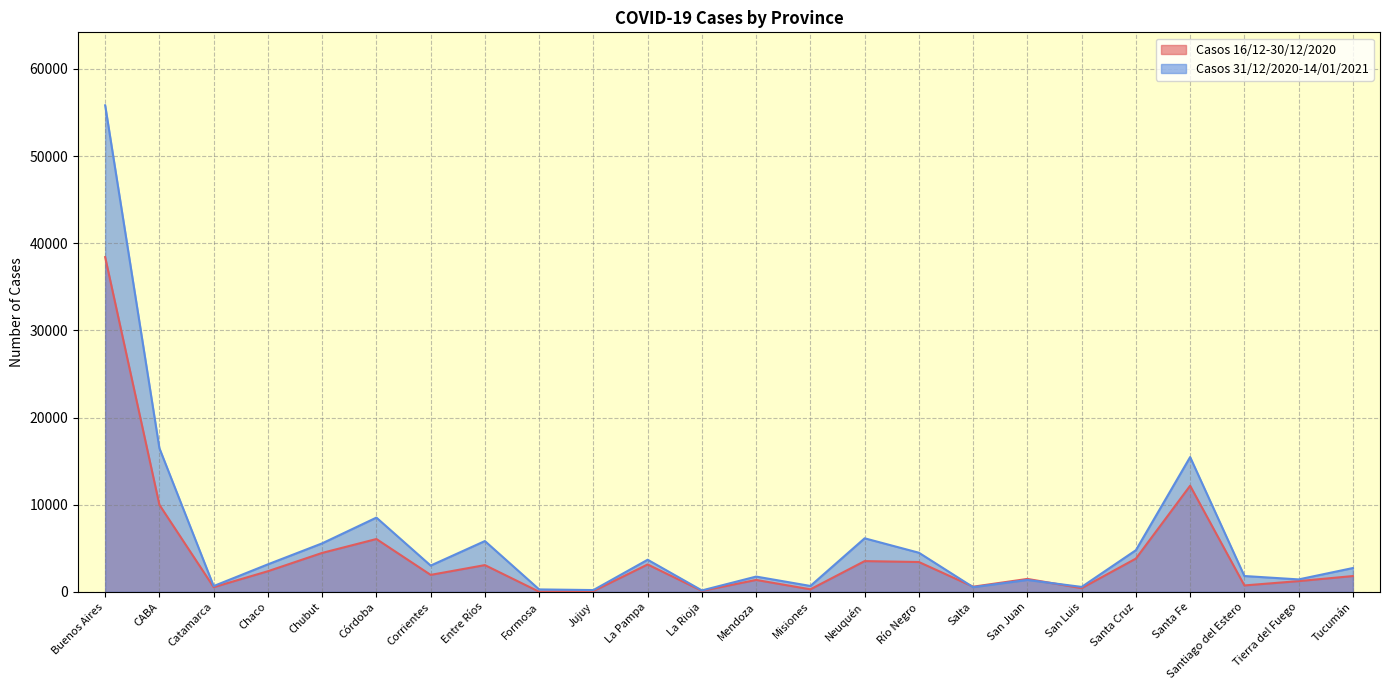

At which label does Casos 16/12-30/12/2020 reach its peak?

Buenos Aires